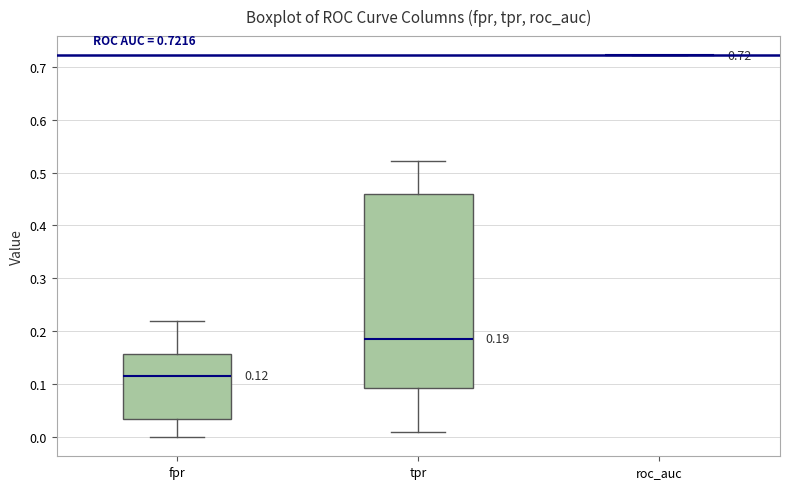

Comparing the boxes themselves (not the whiskers), which one is the tallest?

tpr